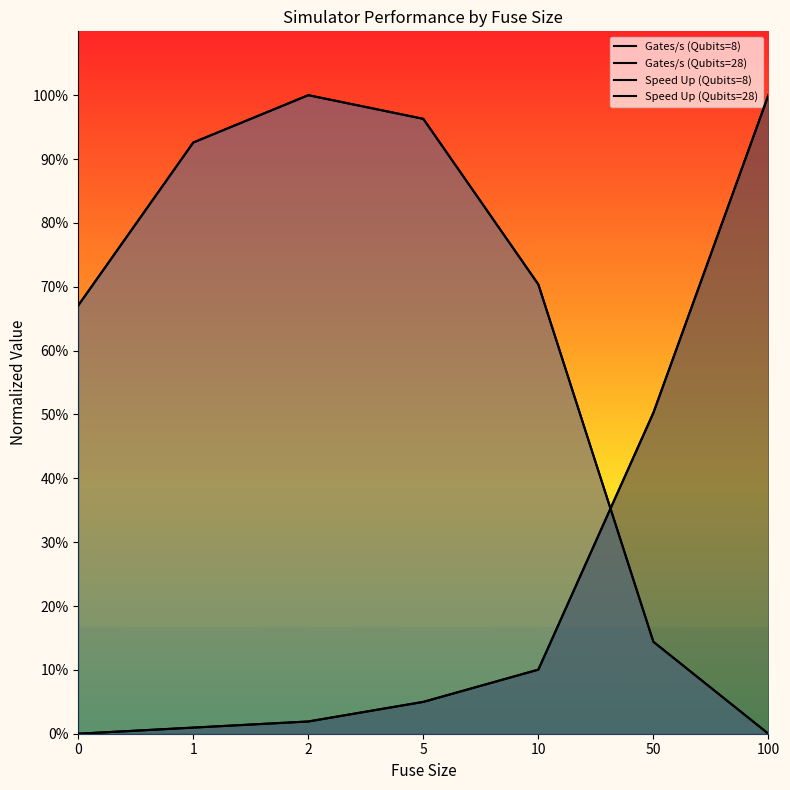

Between which two adjacent categories do Speed Up (Qubits=8) and Speed Up (Qubits=28) first intersect?

10 and 50